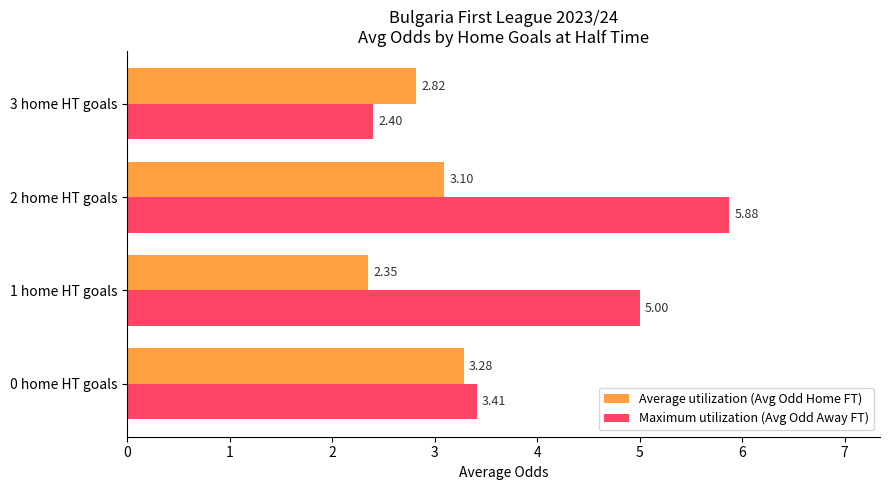

What is the difference between the maximum and second lowest values in the Average utilization (Avg Odd Home FT) series?

0.5